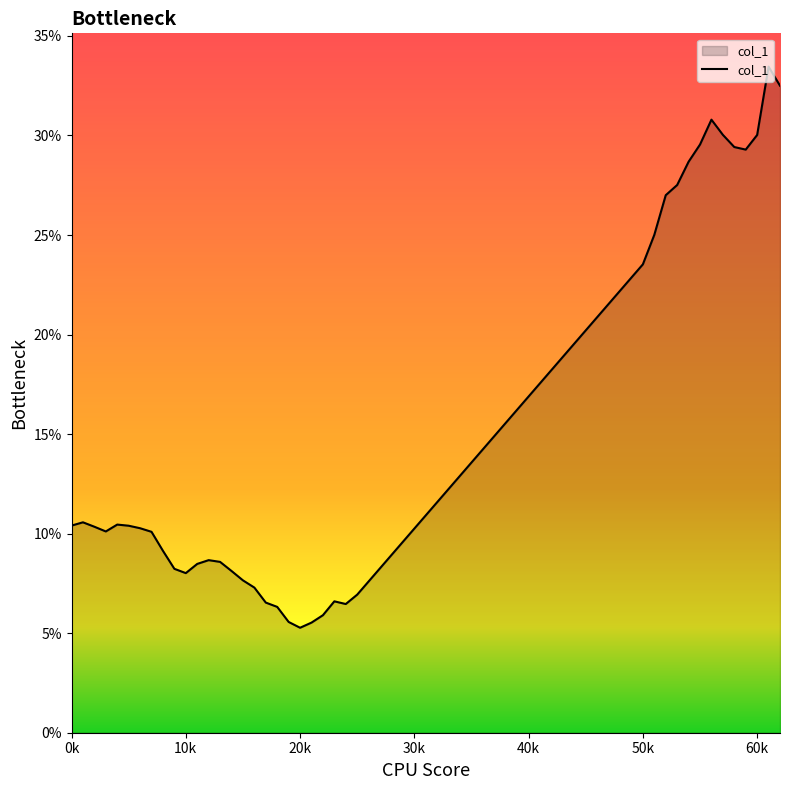

What is the maximum value shown in the chart?

33.5